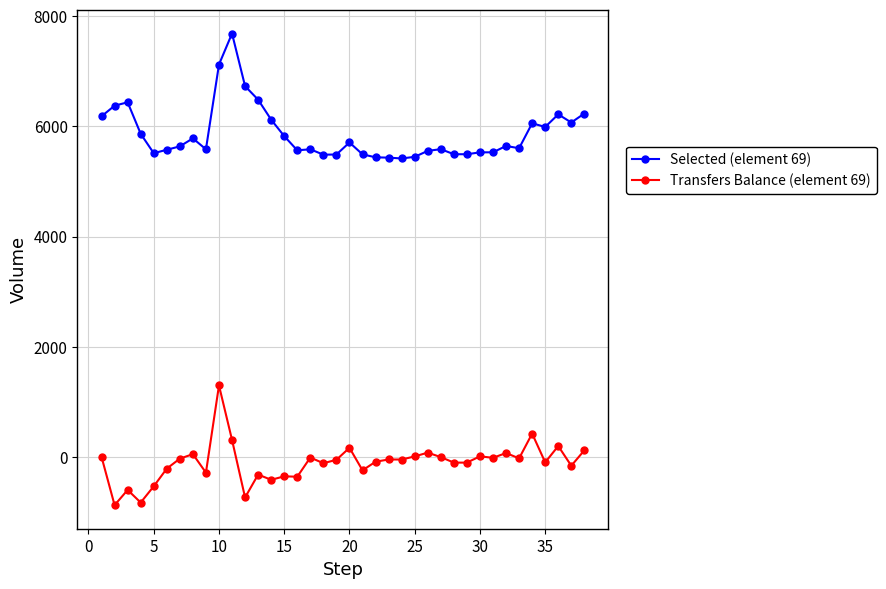

Which series has the largest total across all categories?

Selected (element 69)